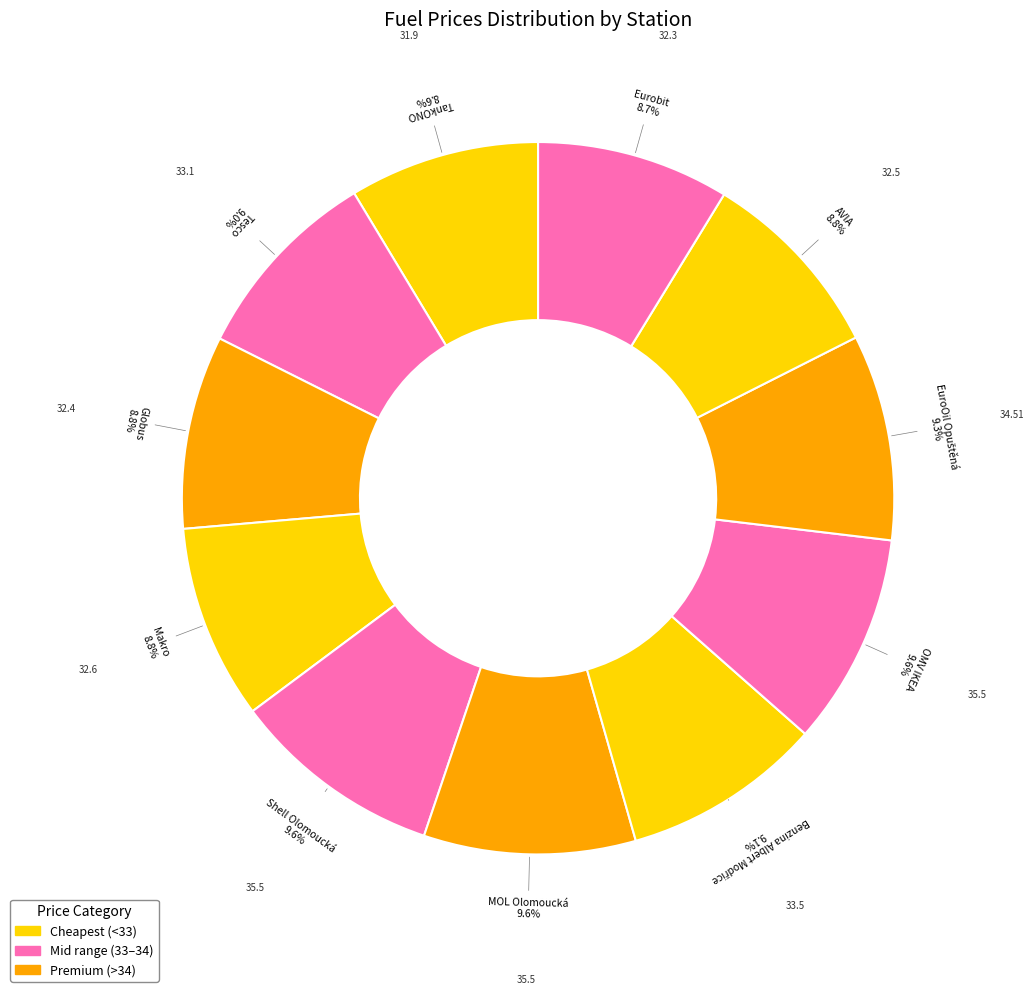

How many slices are in this pie chart?

11